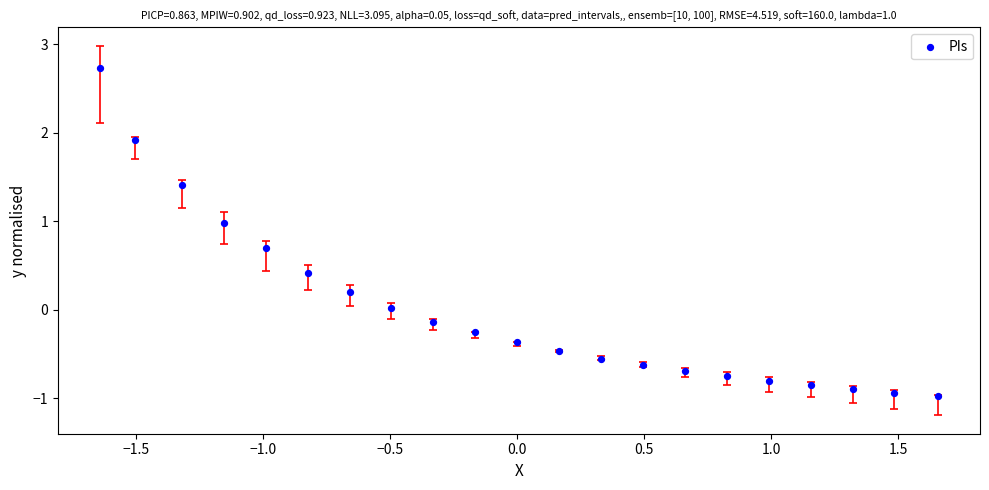

What is the range of X values (max minus min)?

3.3